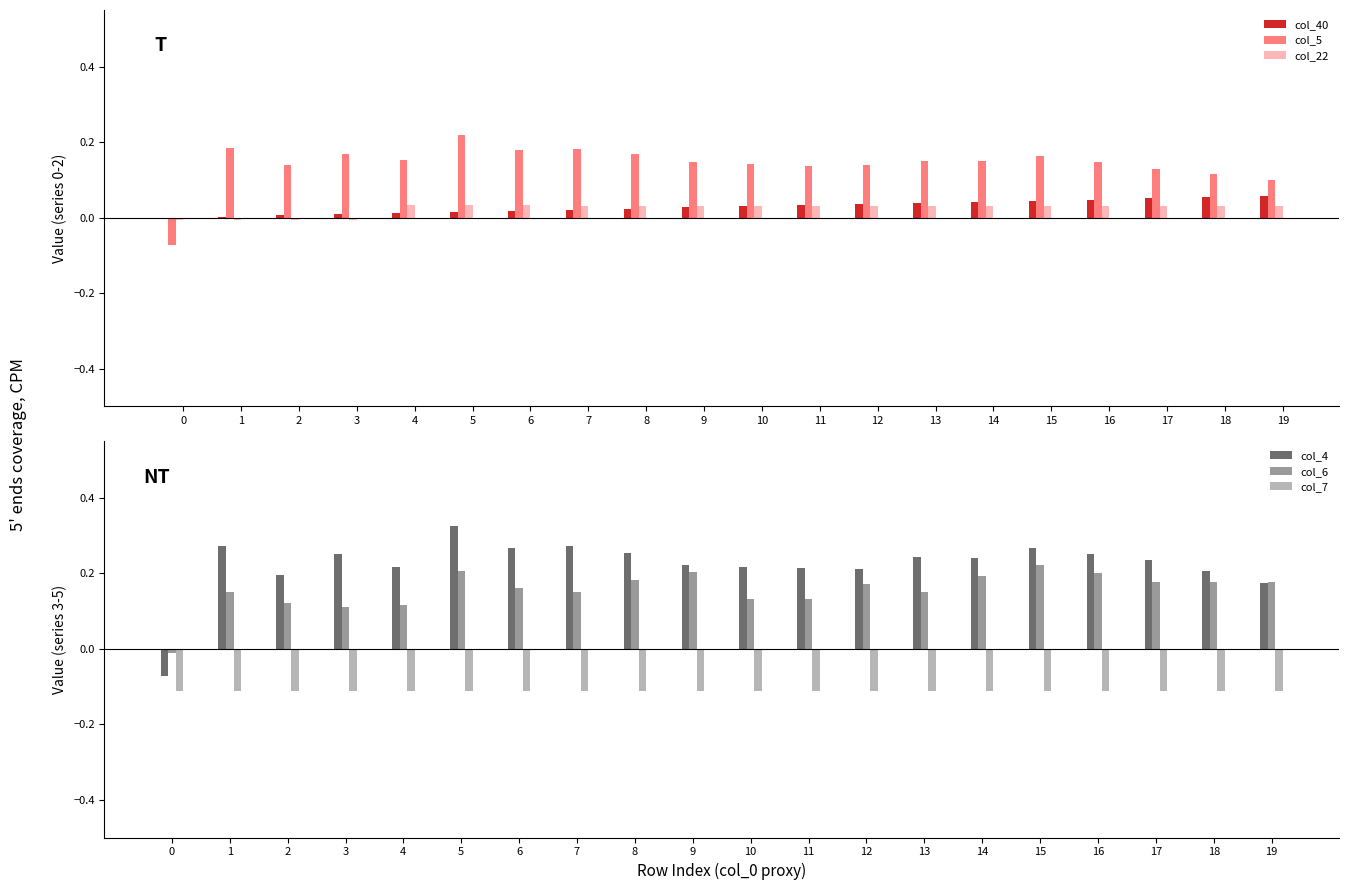

How many series are shown in this chart?

6